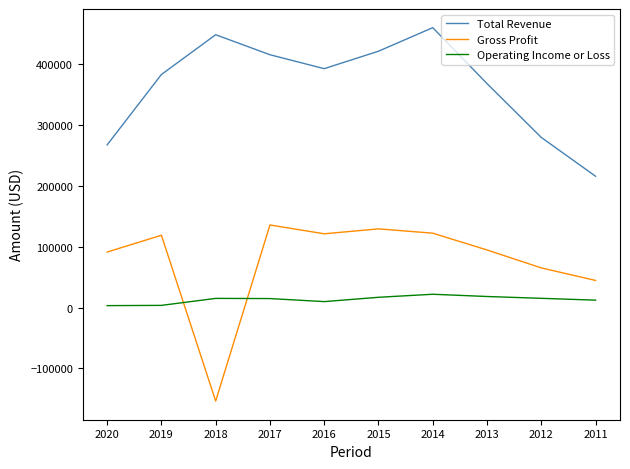

How many distinct data groups are displayed?

3